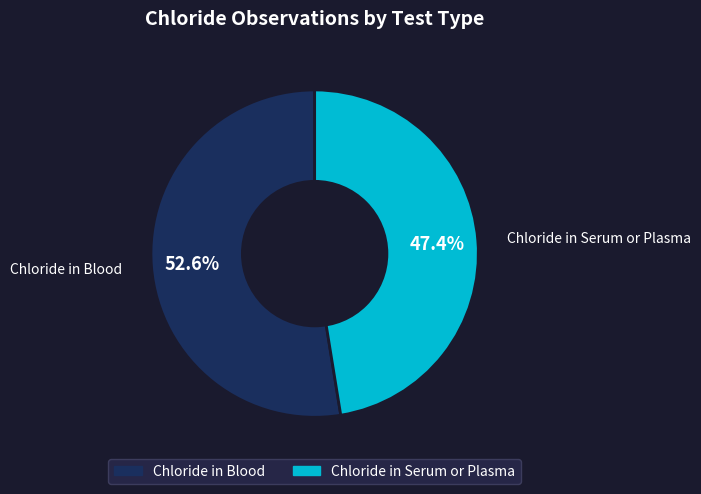

What is the largest slice in the pie chart?

Chloride in Blood